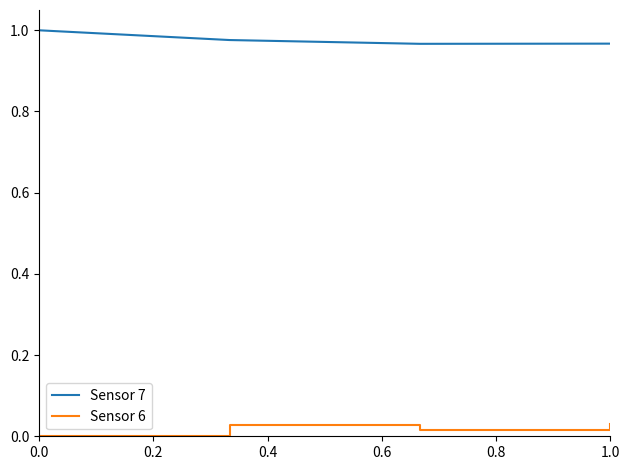

How many lines are shown in the chart?

2